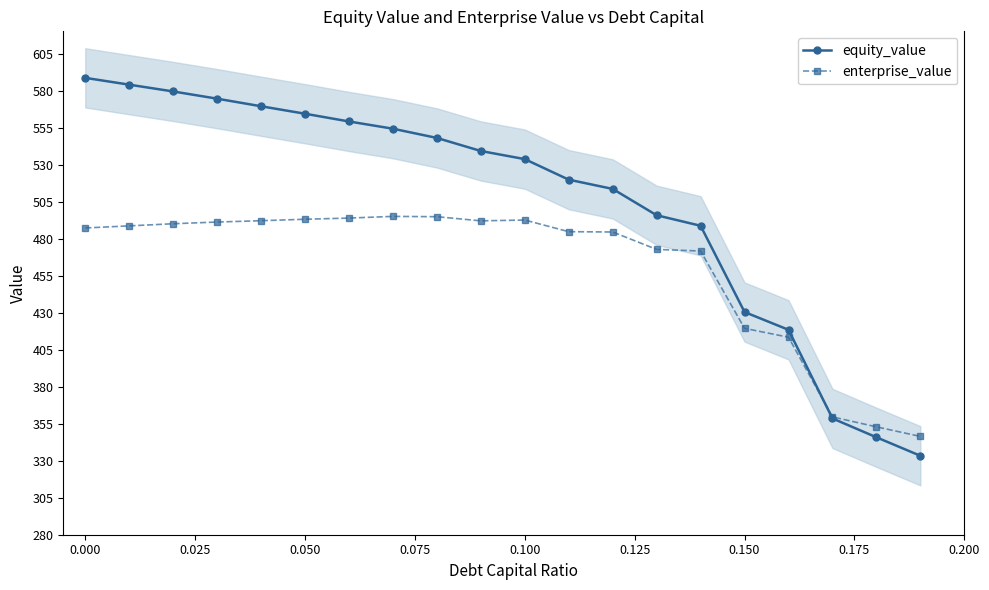

Where is enterprise_value nearest to the value 420?

0.150